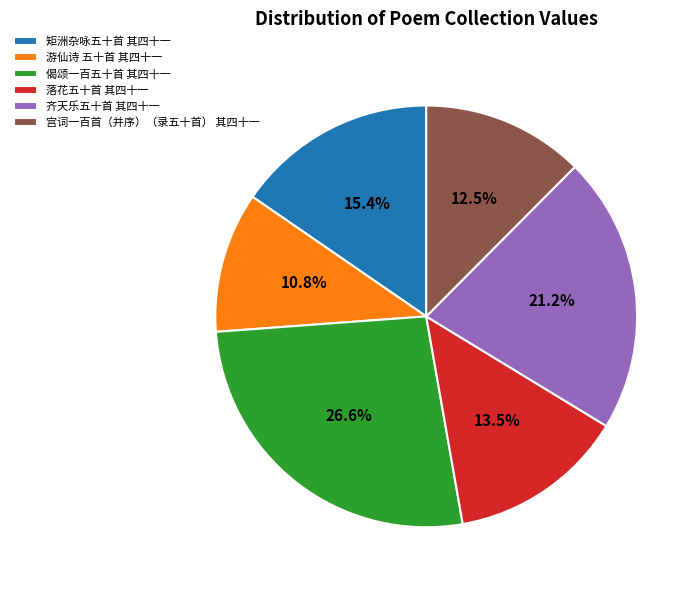

Does any single category account for the majority?

No